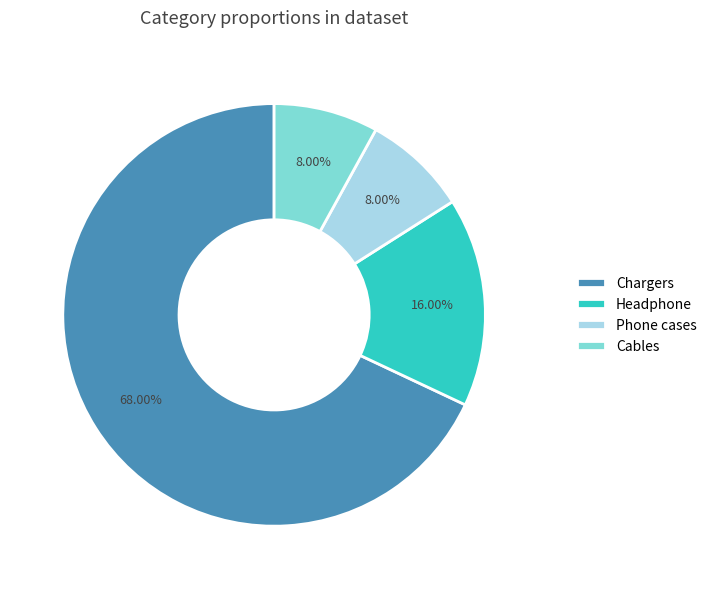

Does Chargers account for over 50% of the chart?

Yes